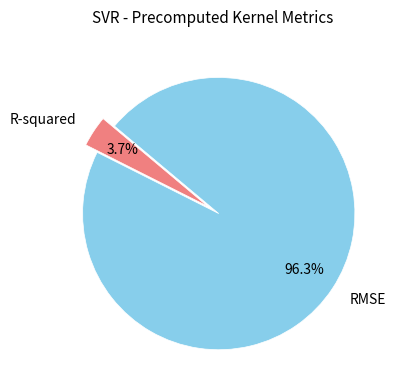

What percentage is NOT represented by R-squared?

96.3%